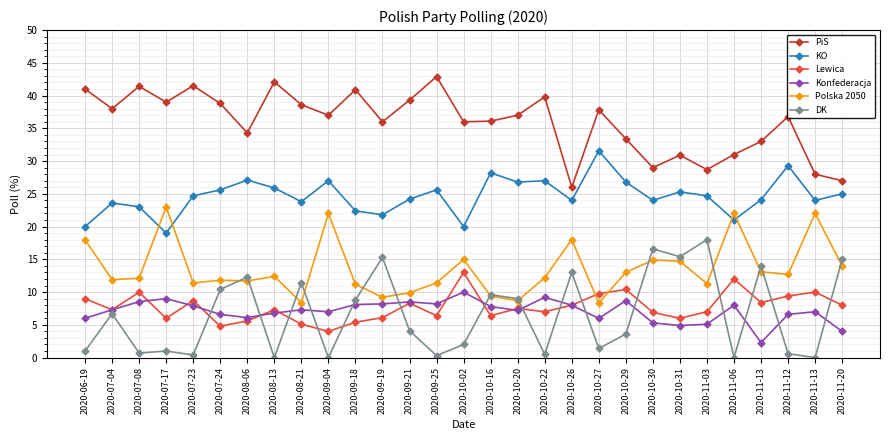

Is this an area chart (filled region under the line)?

No